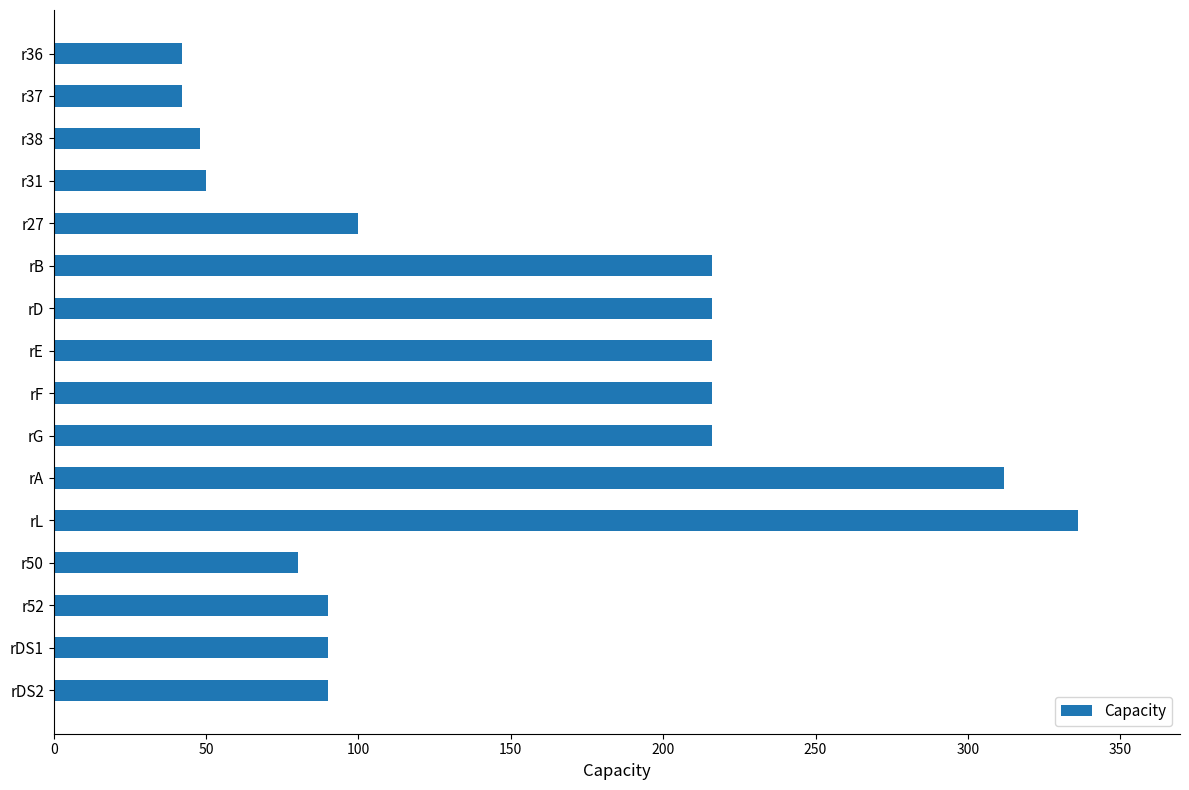

Which category has the highest value across all series?

rL